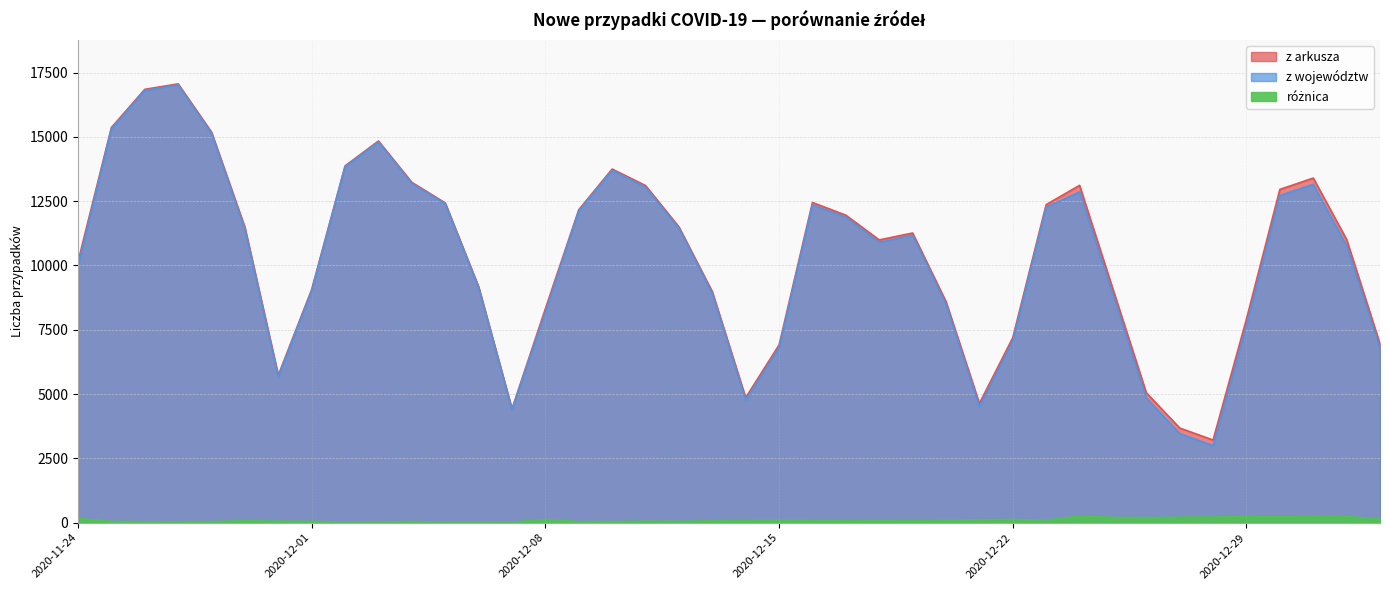

What is the sum of the różnica values at 2020-12-16 and 2020-12-01?

147